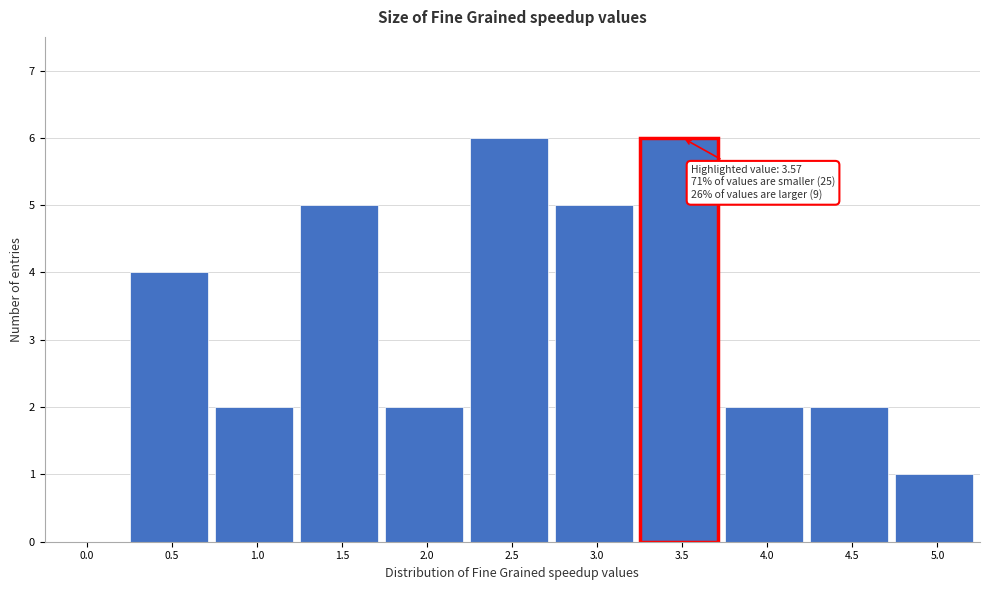

Reading right to left, extract all data points from this chart.

5.0=1	4.5=2	4.0=2	3.5=6	3.0=5	2.5=6	2.0=2	1.5=5	1.0=2	0.5=4	0.0=0